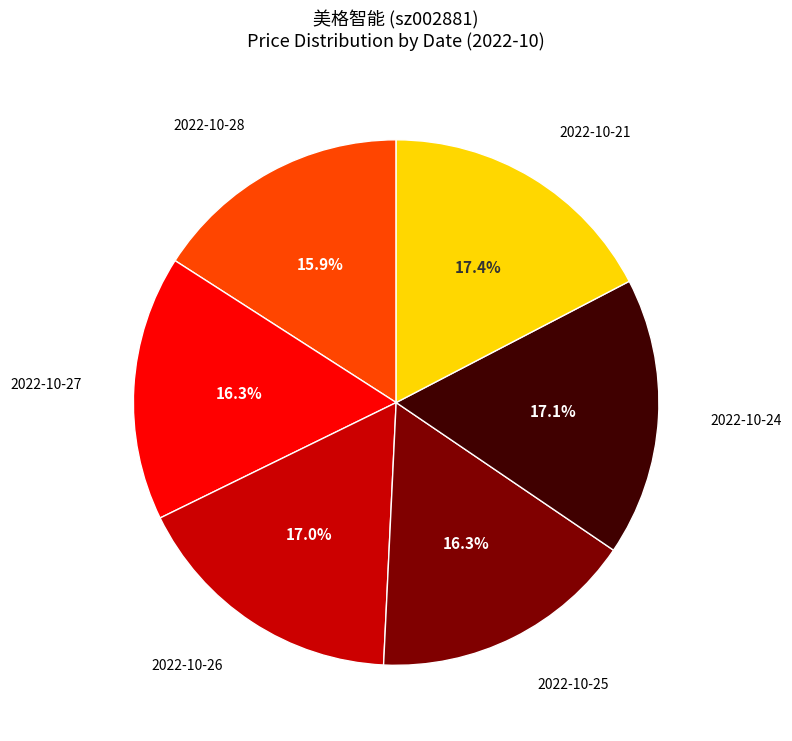

What percentage is the 2022-10-27 slice, to the nearest percent?

16%